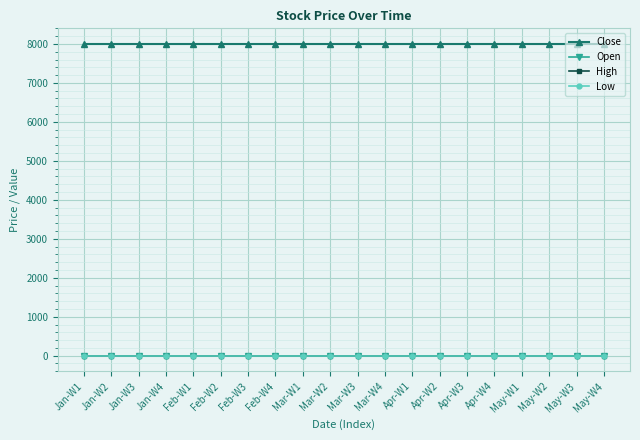

What is the greatest value displayed?

8000